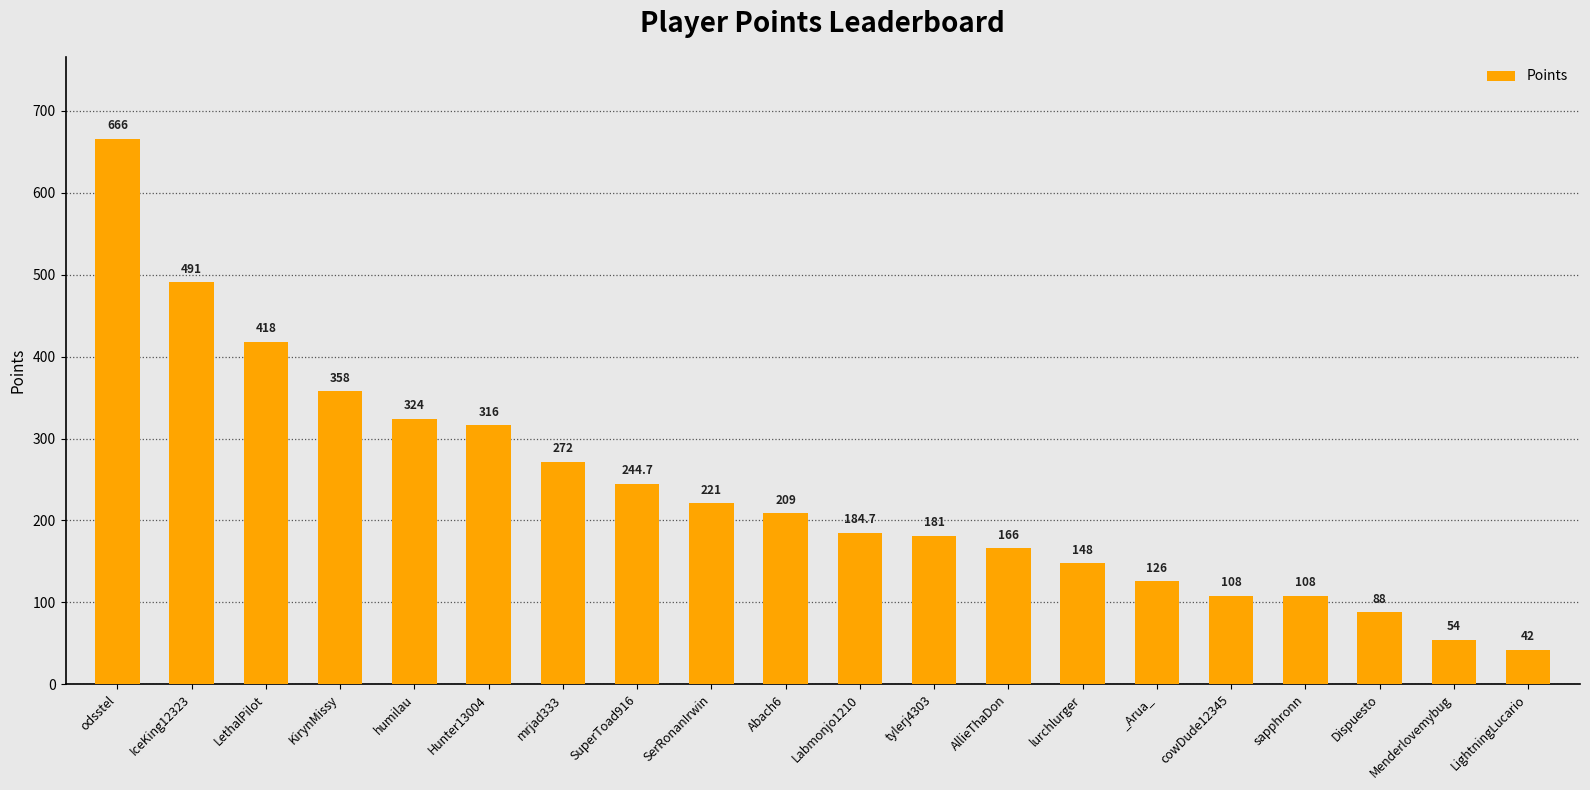

At which label is the value closest to 354?

KirynMissy